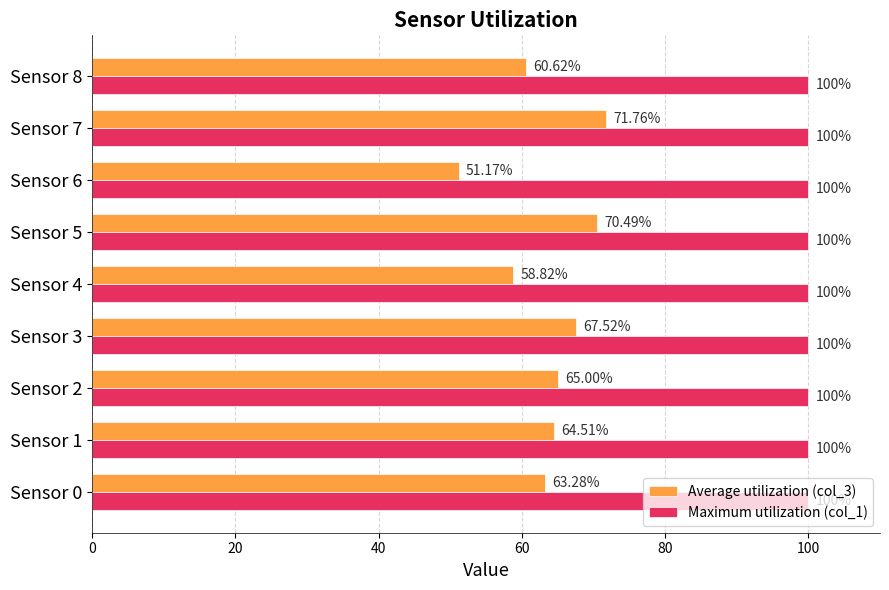

What is the sum of the Maximum utilization (col_1) values at Sensor 7 and Sensor 2?

200.0